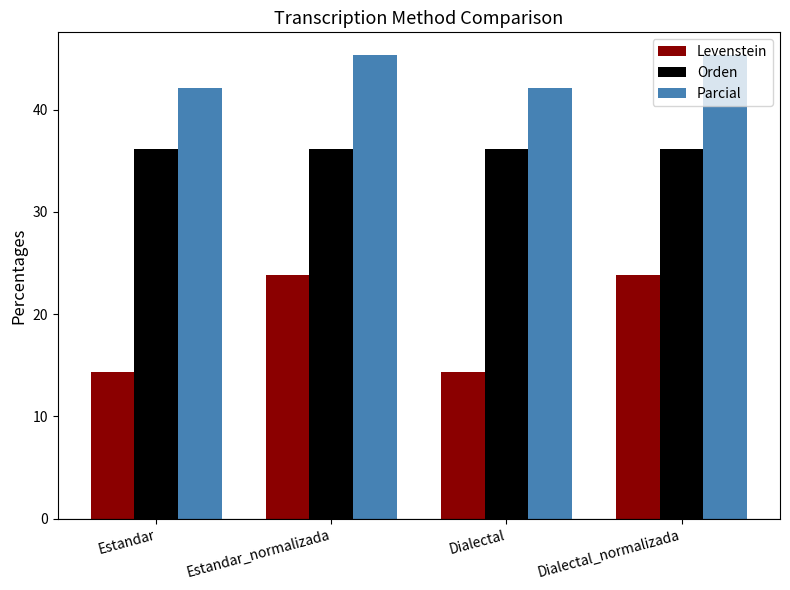

What is the difference between the second highest and second lowest values in the Levenstein series?

9.5